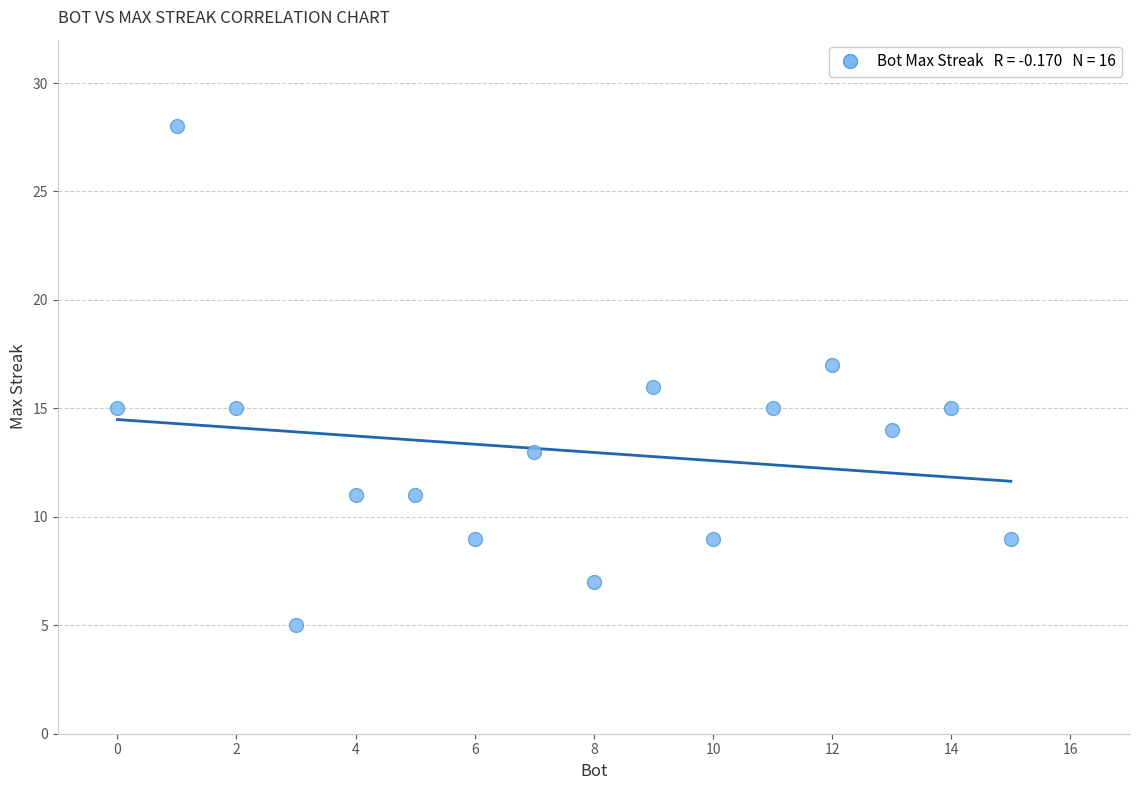

What is the range of Y values (max minus min)?

23